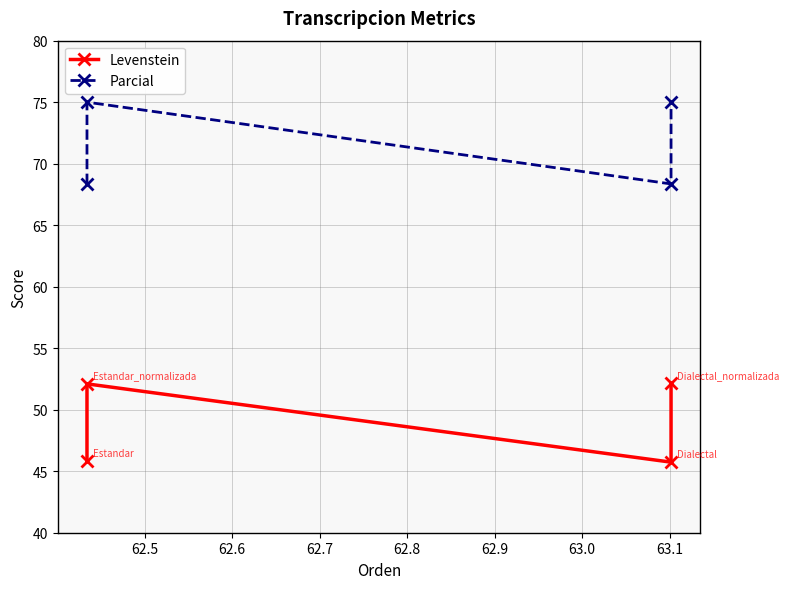

What is the greatest value displayed?

75.0